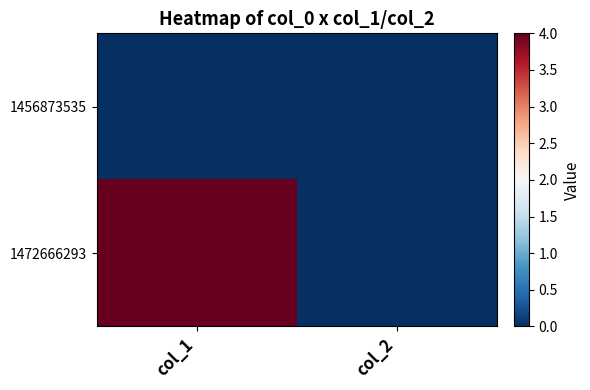

Reading left to right, transcribe all the data shown in this chart.

1456873535: col_1=0	col_2=0
1472666293: col_1=4	col_2=0